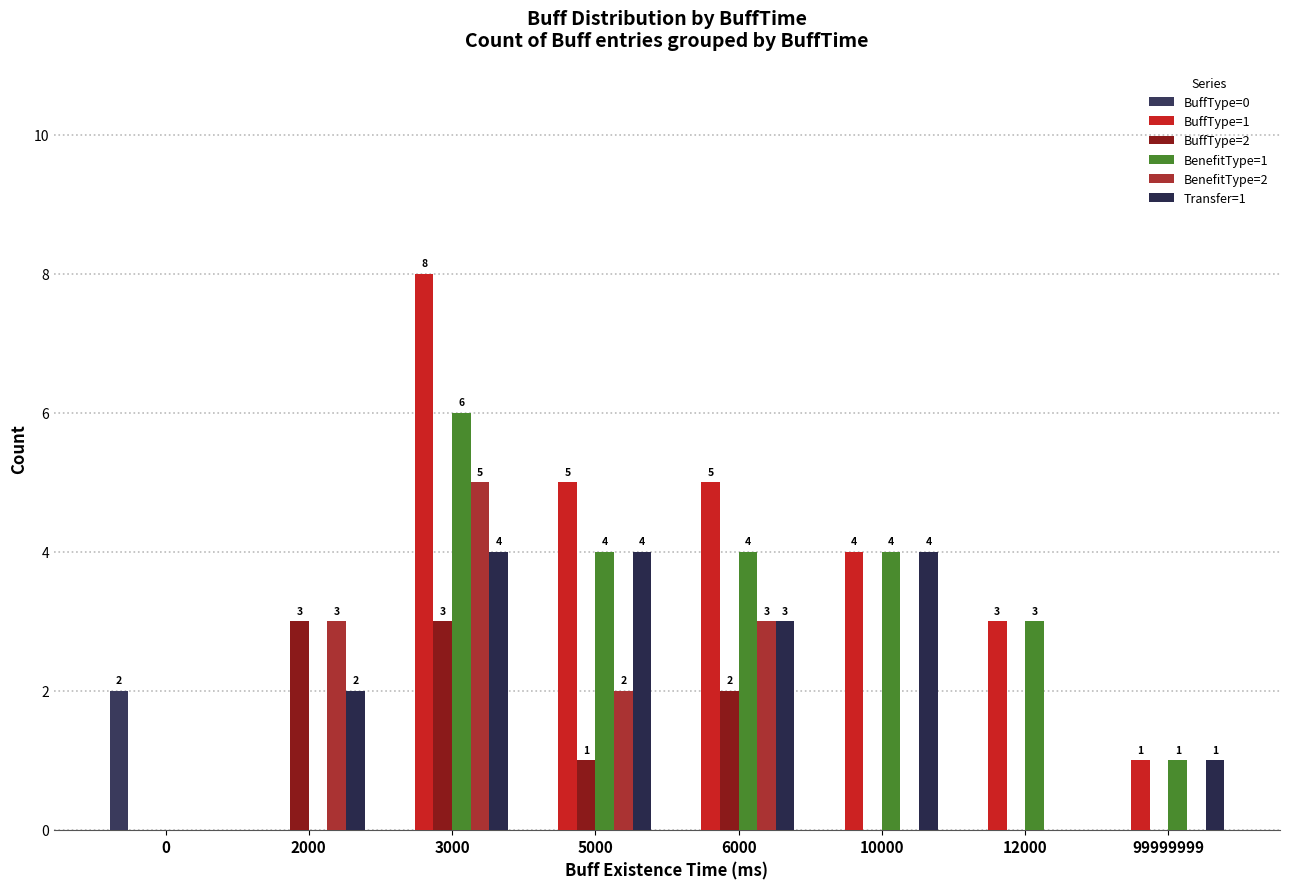

At which category does the chart reach its peak across all series?

3000